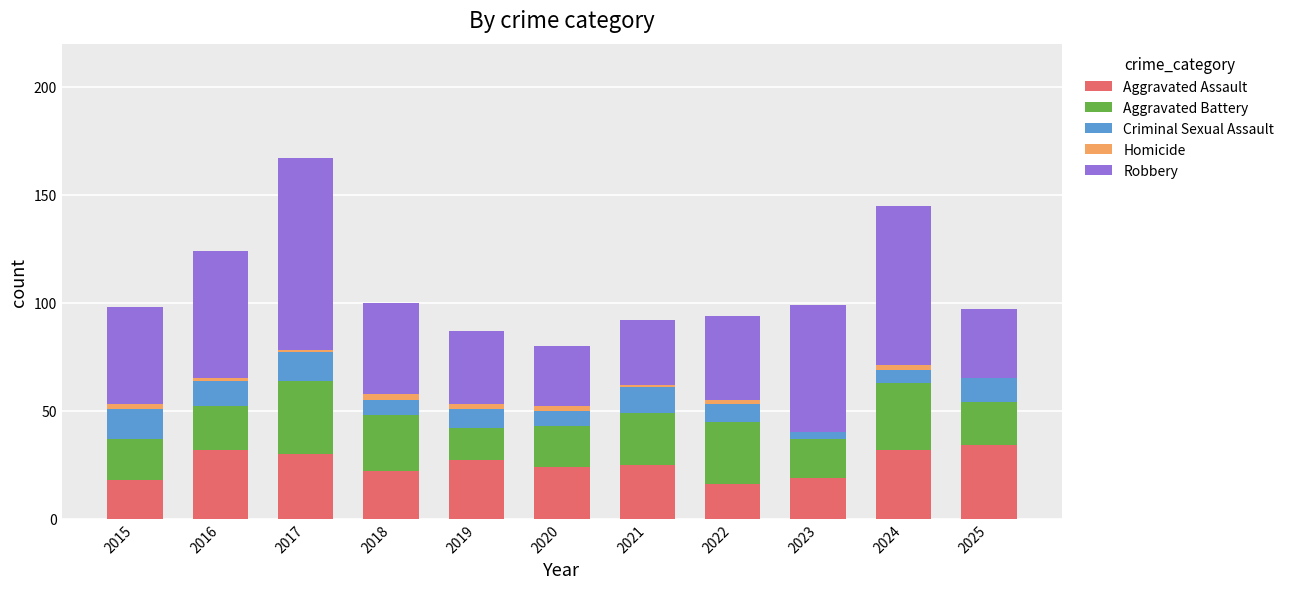

What is the maximum value for Aggravated Assault?

34